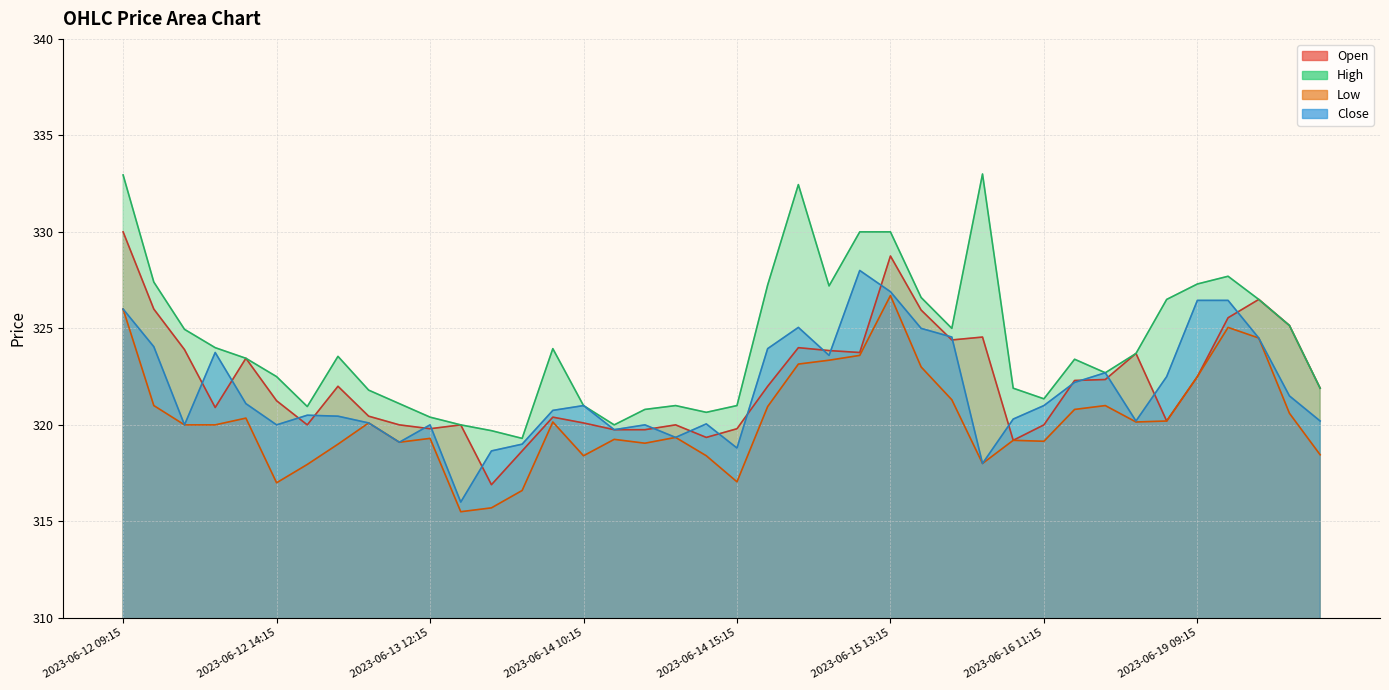

Which series changed the most between 2023-06-15 11:15 and 2023-06-16 09:15?

High